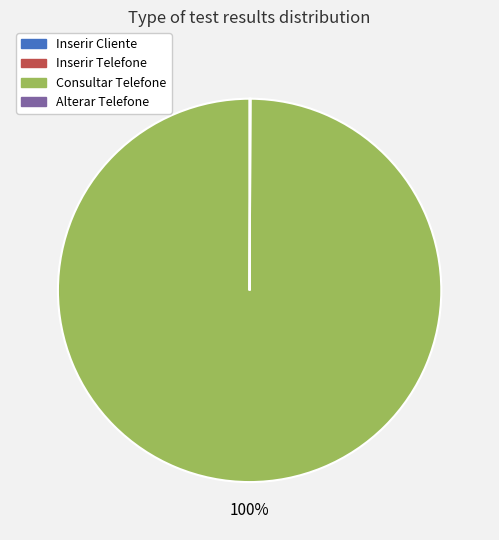

The Consultar Telefone slice represents 90% of the pie. True or false?

False